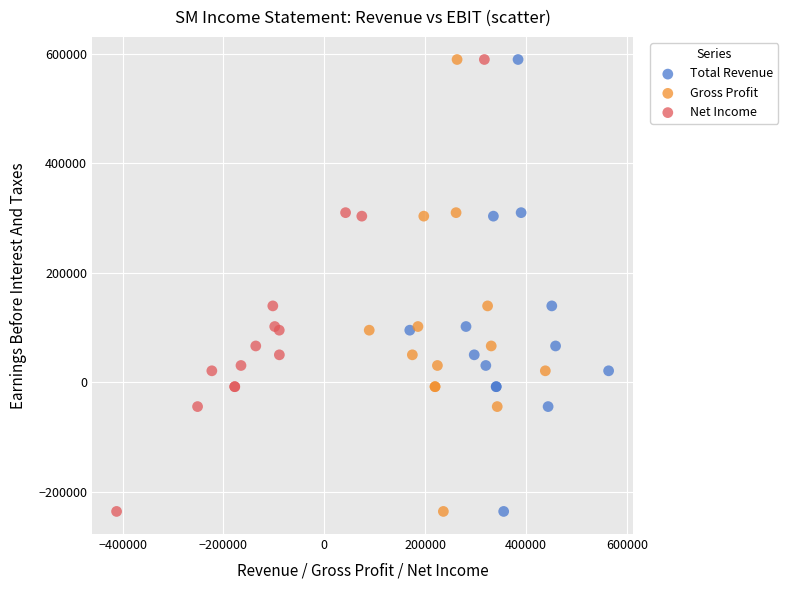

What are all the series names shown in the legend?

Total Revenue, Gross Profit, Net Income